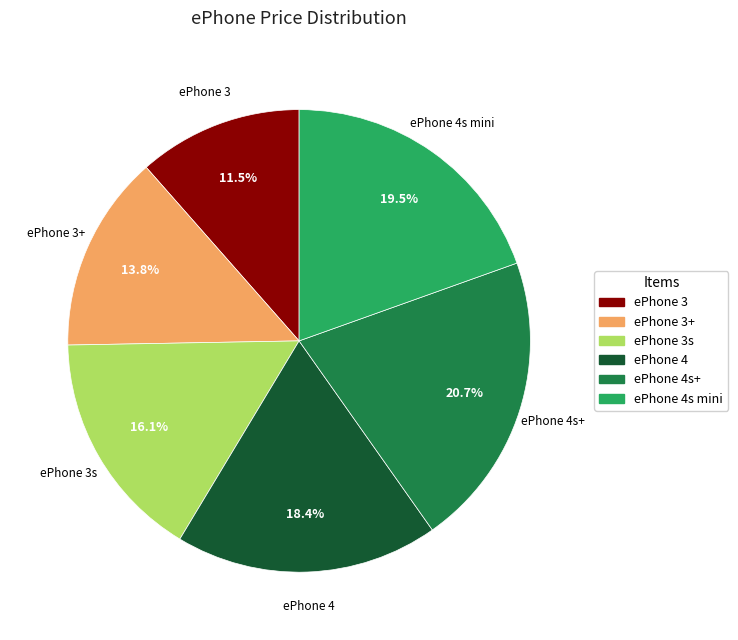

Does ePhone 3s represent more than half of the total?

No